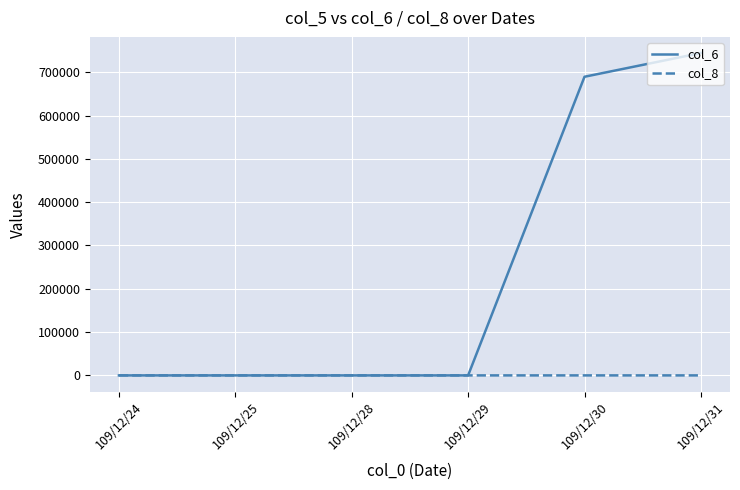

The value of col_6 at 109/12/29 is 0. True or false?

True